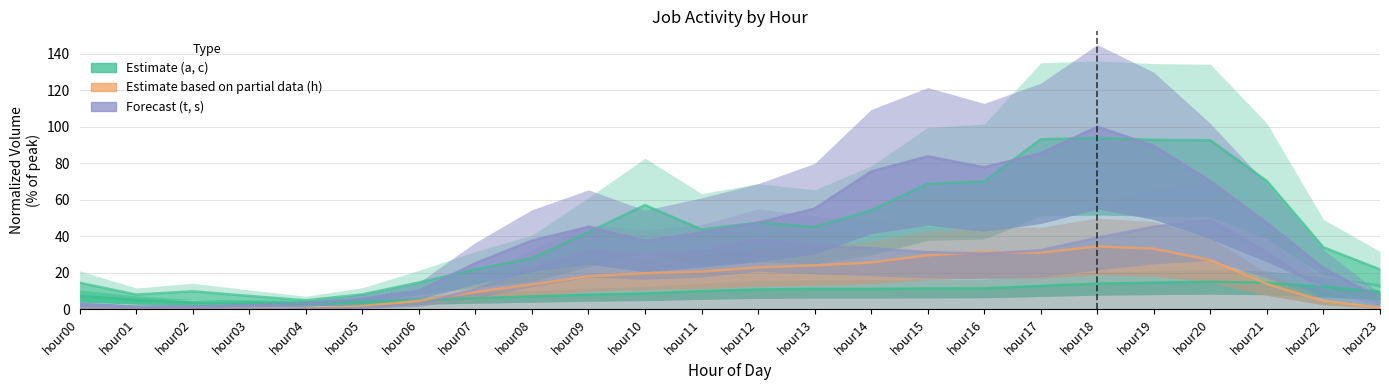

What is the value of the h point at the 13th from the left?

23.0